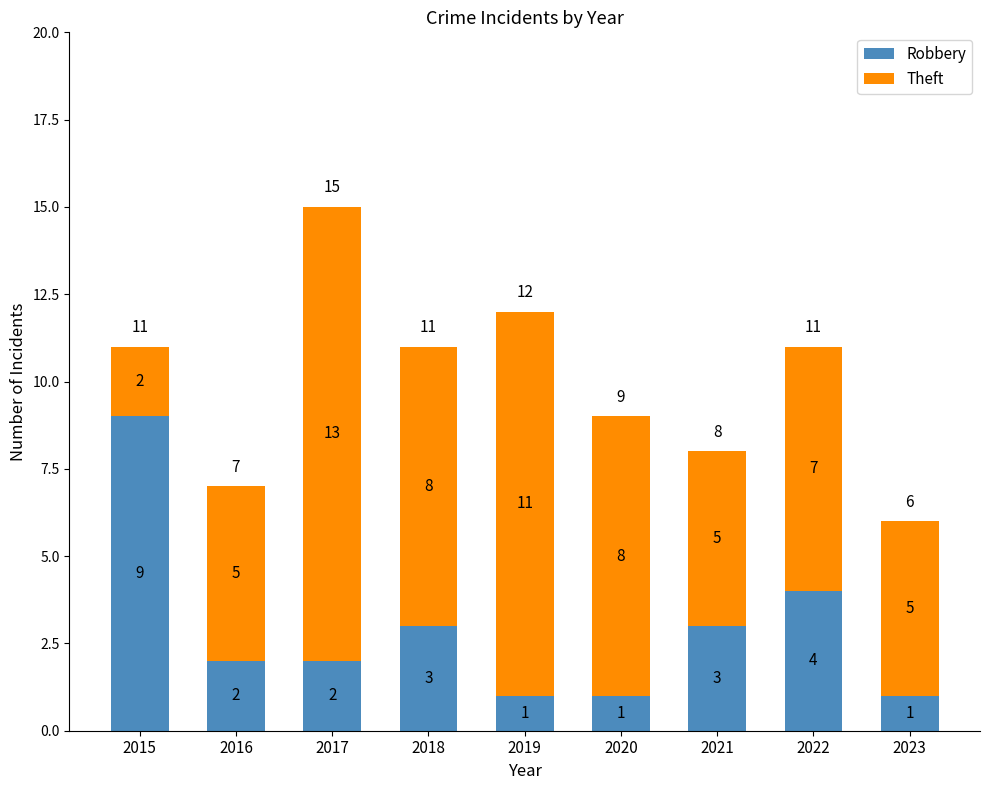

How many distinct data groups are displayed?

2